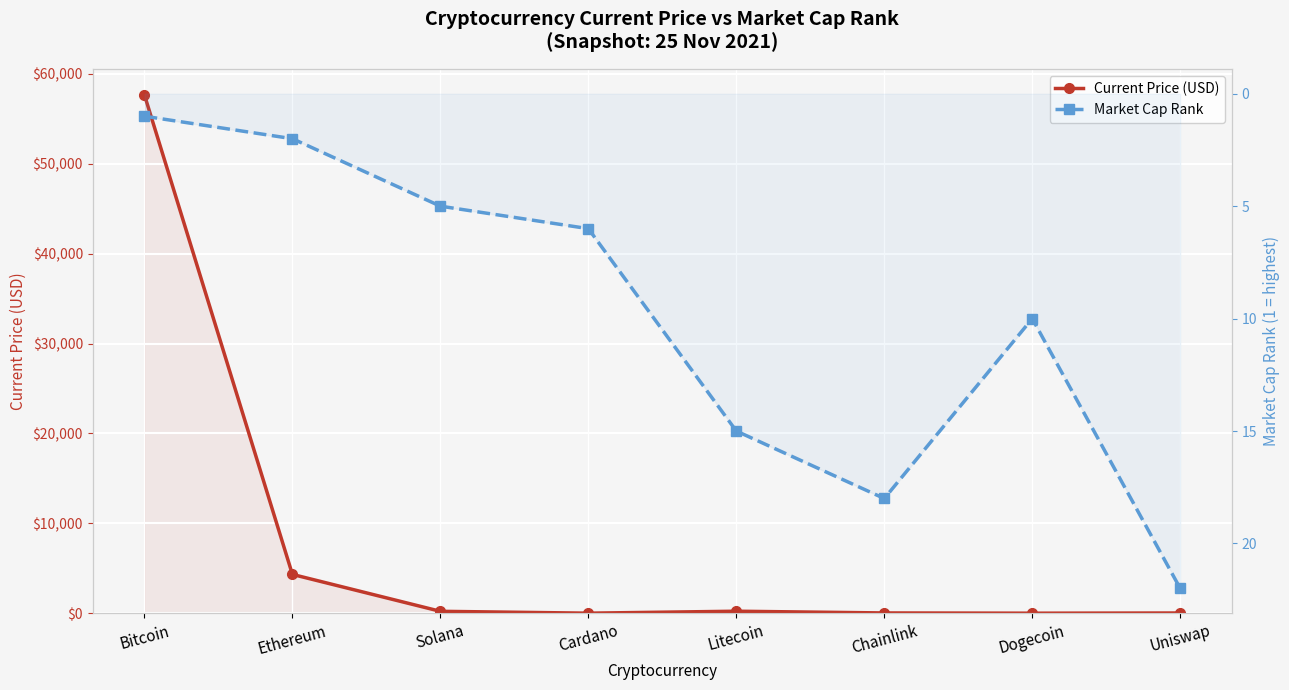

Reading right to left, list all the values displayed in this chart.

Current Price (USD): 20.9	0.2	26.4	218.8	1.7	209.0	4314.9	57674.0
Market Cap Rank: 22.0	10.0	18.0	15.0	6.0	5.0	2.0	1.0